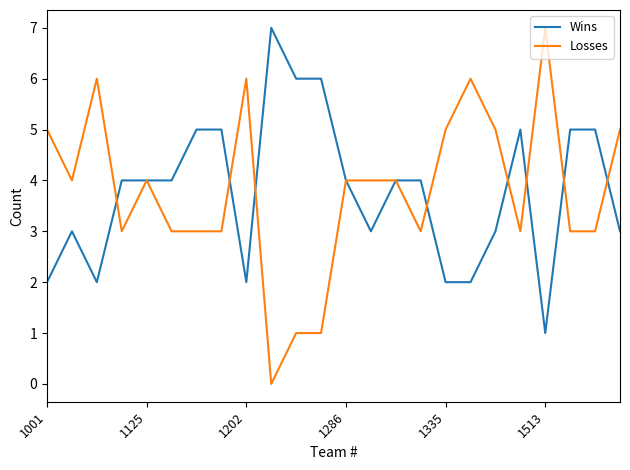

Reading left to right, what are all the values shown in this chart?

Wins: 2	3	2	4	4	4	5	5	2	7	6	6	4	3	4	4	2	2	3	5	1	5	5	3
Losses: 5	4	6	3	4	3	3	3	6	0	1	1	4	4	4	3	5	6	5	3	7	3	3	5